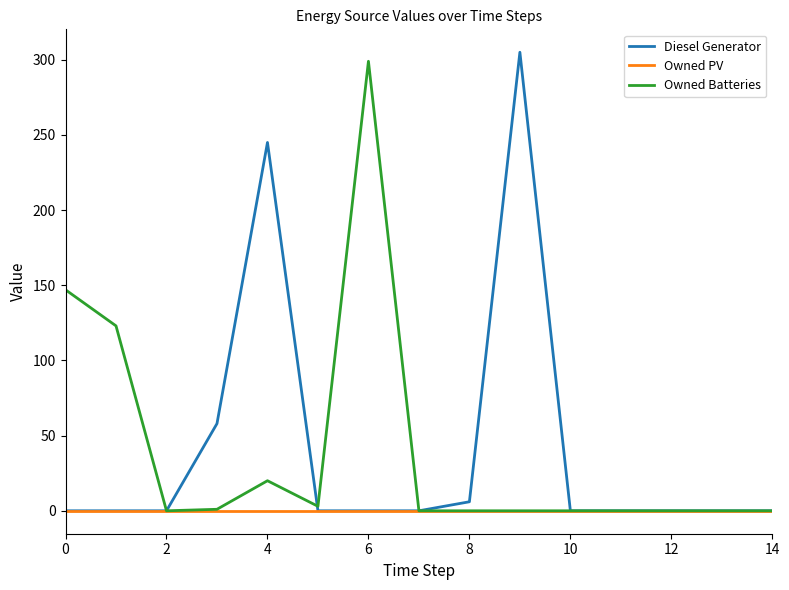

What is the highest value of the Owned Batteries series?

299